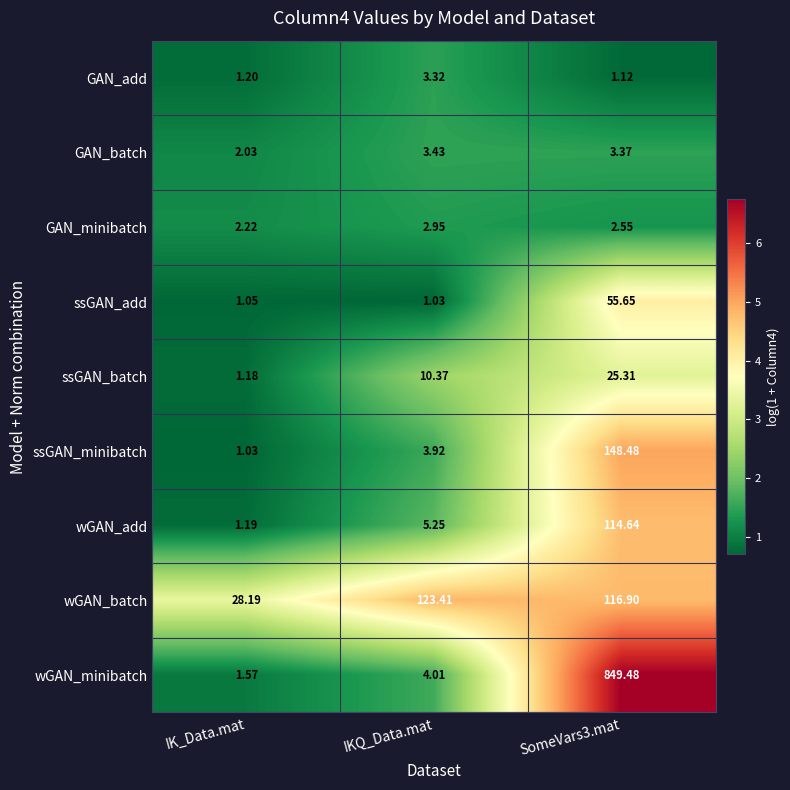

Which series has the largest total across all categories?

wGAN_minibatch